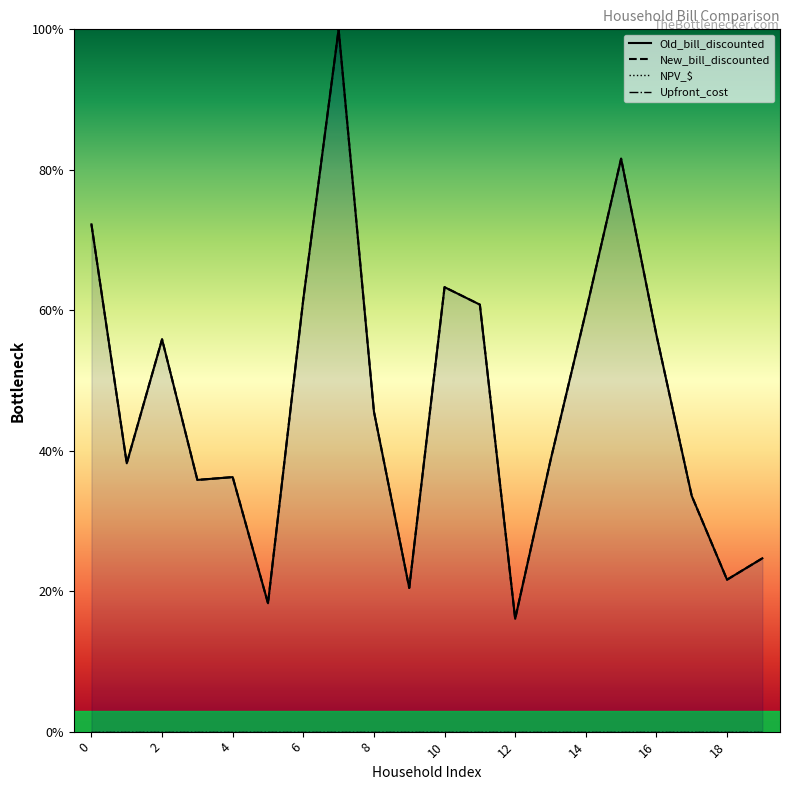

Which series has the largest total across all categories?

Old_bill_discounted